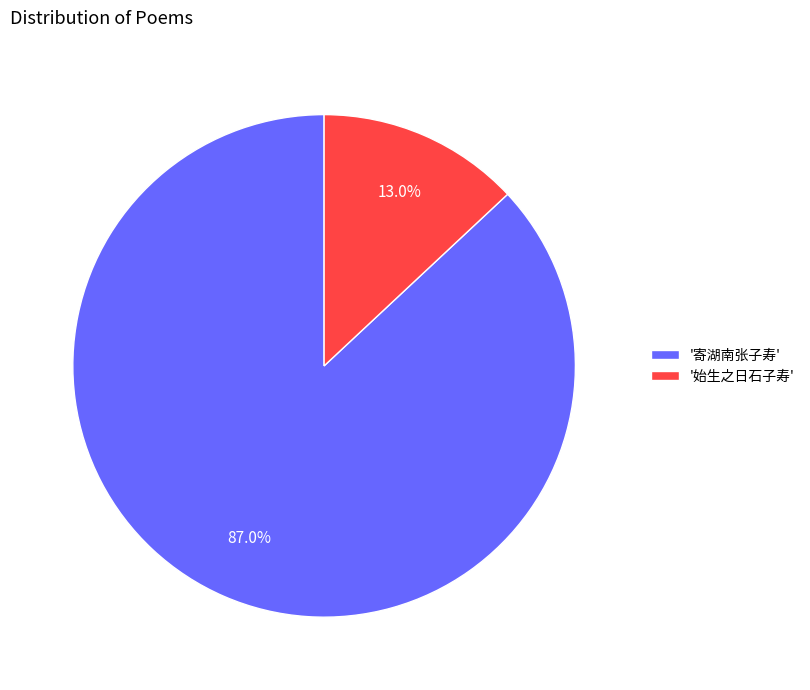

Does any single category account for the majority?

Yes